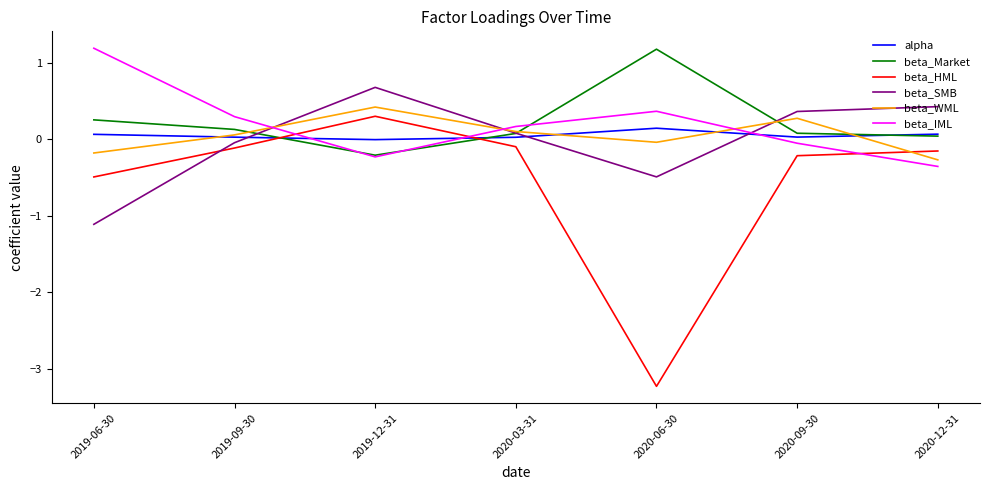

Which series ends up on top after the final intersection of beta_SMB and beta_HML?

beta_SMB